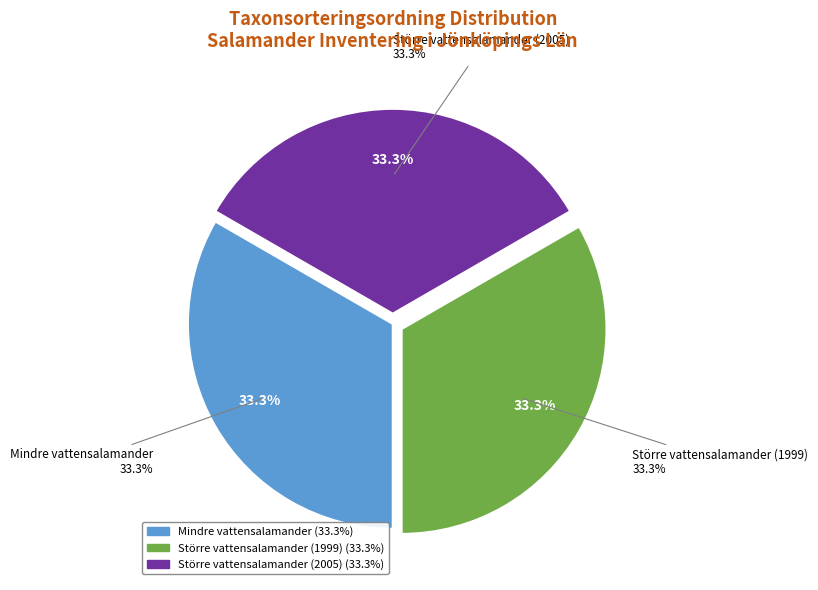

Is Större vattensalamander (1999) the majority of the pie?

No